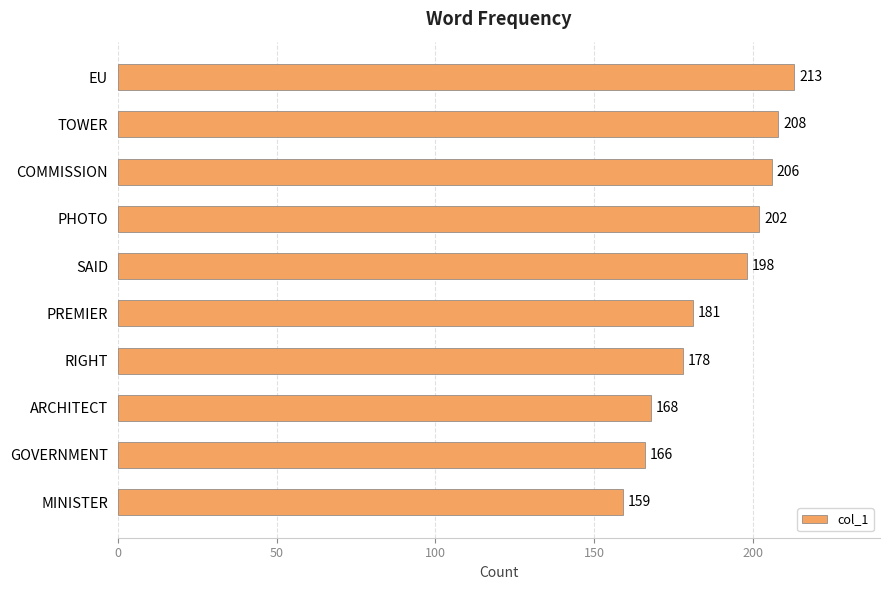

What is the average value?

188